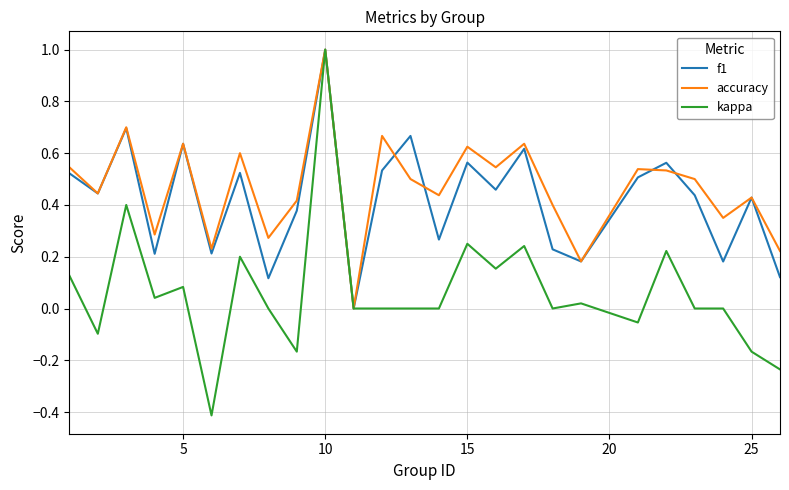

Which series has the widest spread of values?

kappa